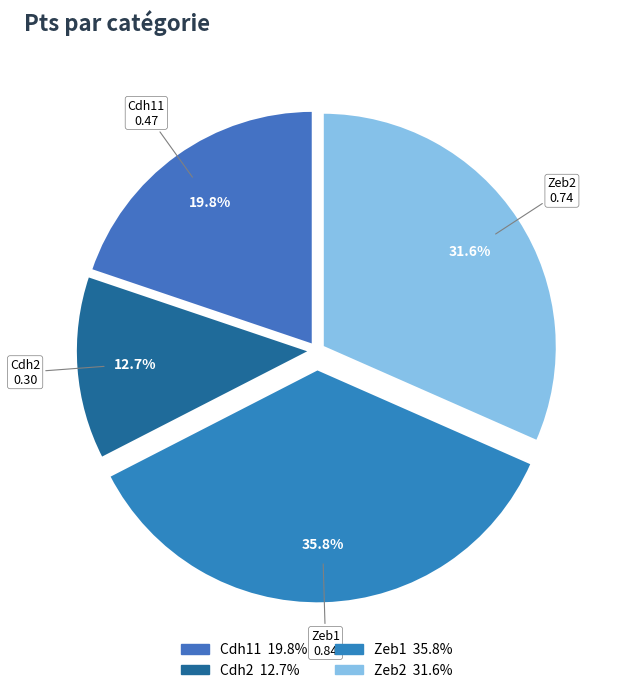

To the nearest percent, what percentage of the pie is Zeb1?

36%